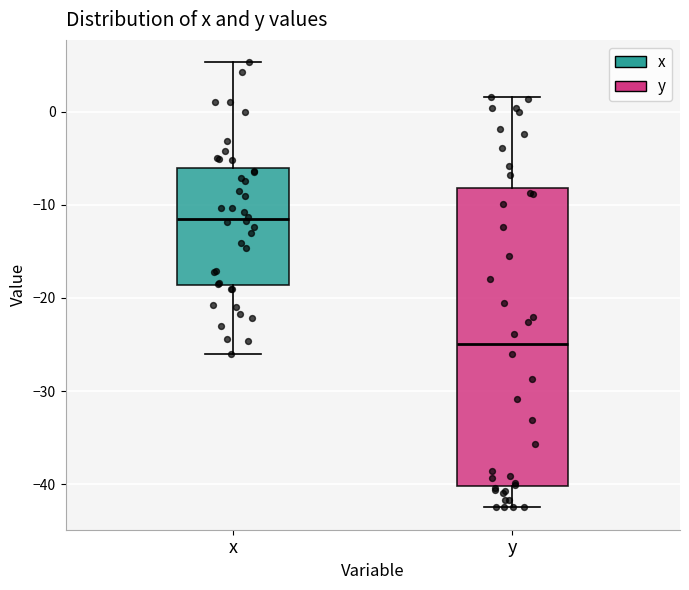

Where is the lower edge of the box for y on the y-axis? The values are not printed on the chart, so give them approximately, as read against the axis.

-40